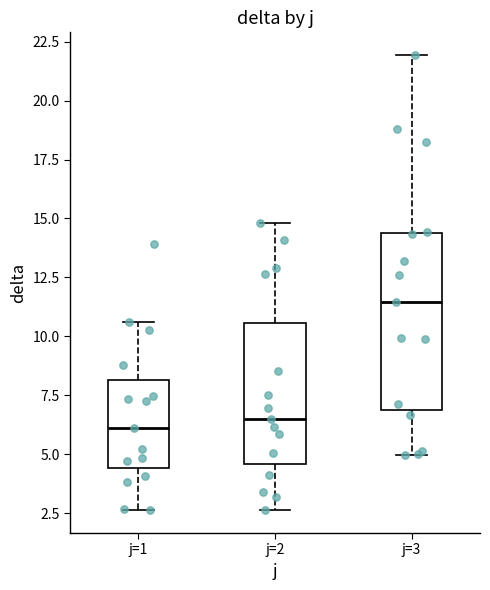

Reading left to right, transcribe this box plot: for each box, give where its median line is, the range the box spans, and where its two whiskers end, as read against the y-axis. The values are not printed on the chart, so give them approximately, as read against the axis.

j=1: median 6.0, box 4.5 to 8.0, whiskers 2.5 to 10.5
j=2: median 6.5, box 4.5 to 10.5, whiskers 2.5 to 15.0
j=3: median 11.5, box 7.0 to 14.5, whiskers 5.0 to 22.0